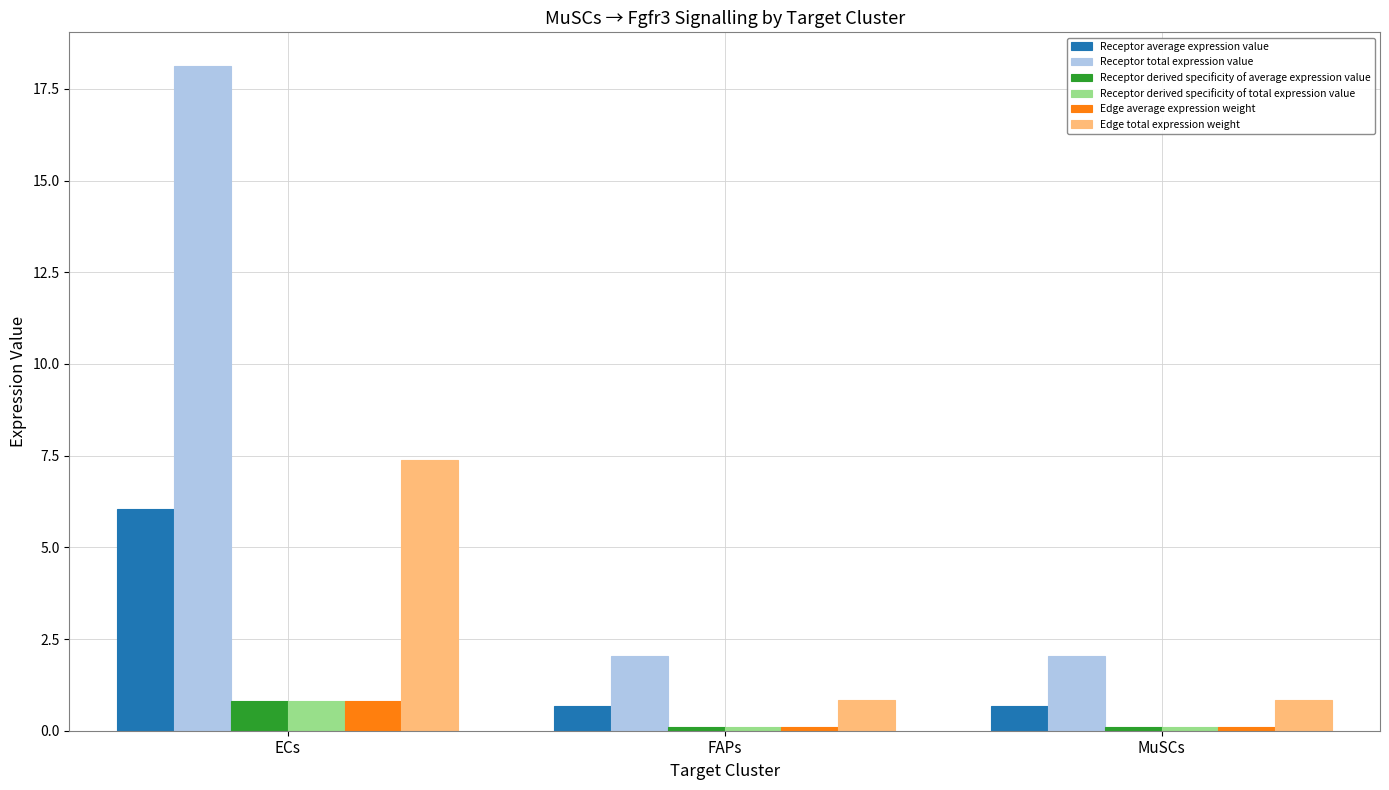

Is the value of Receptor average expression value at MuSCs greater than the value of Edge average expression weight at FAPs?

Yes